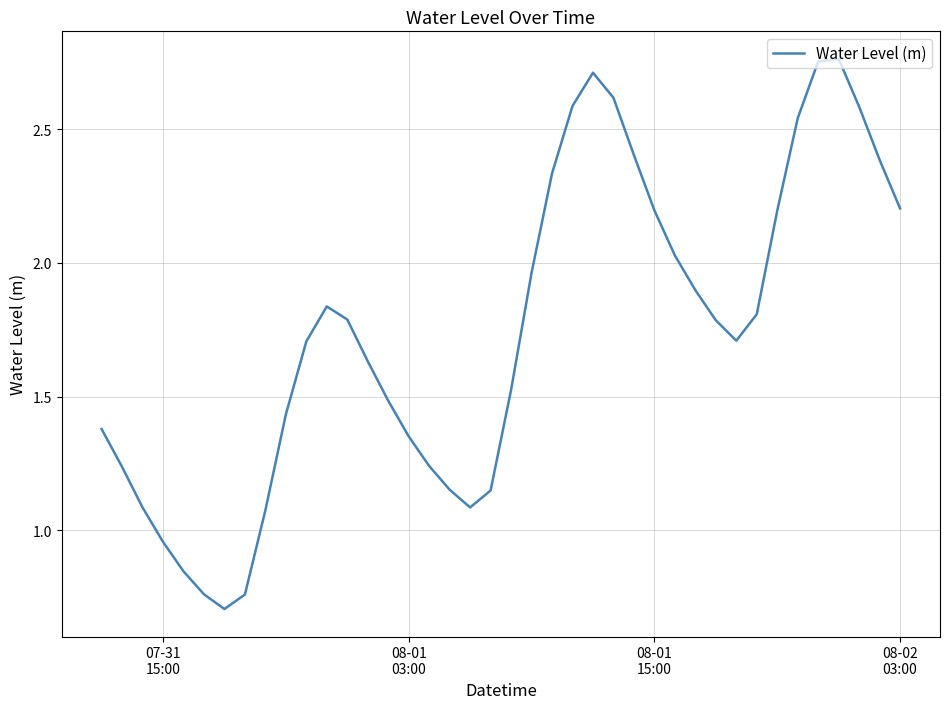

What is the difference between the maximum and minimum values?

2.1